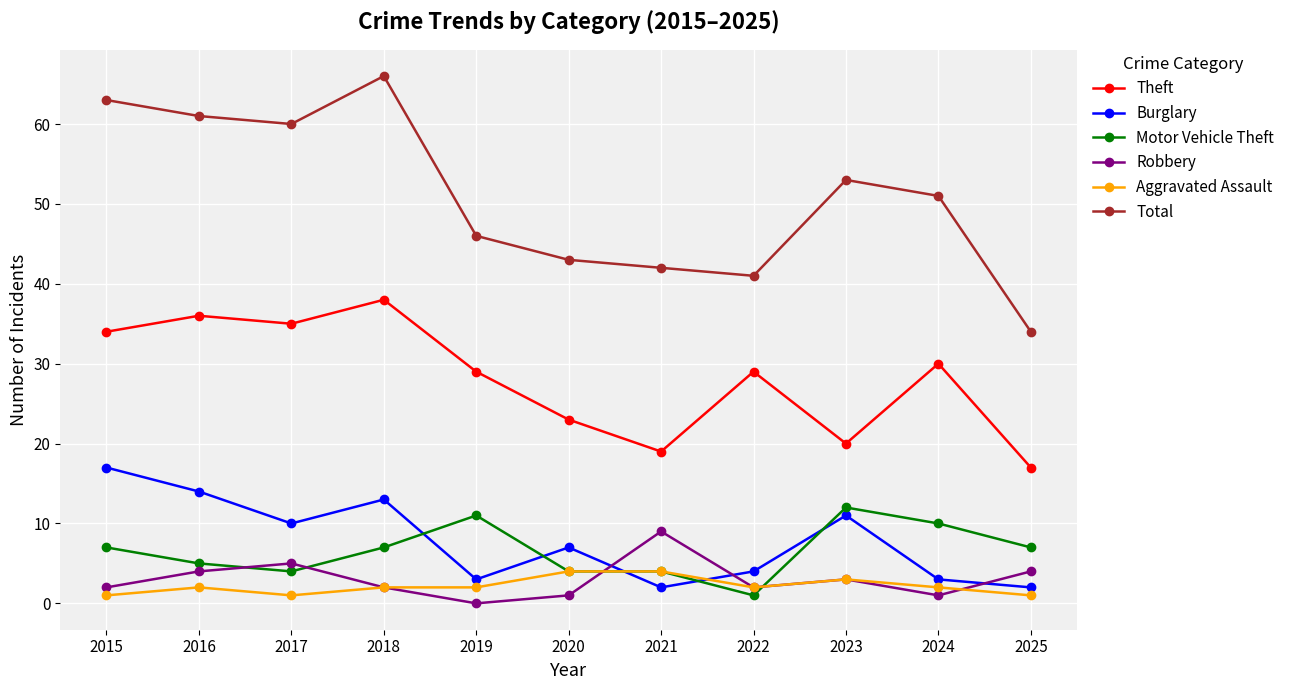

What is the total value across all series at 2024?

97